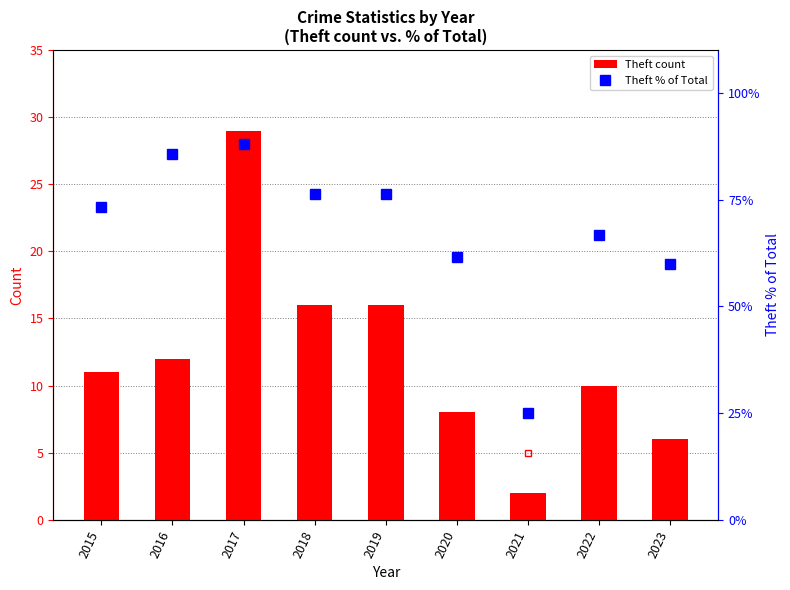

What is the difference between the highest and lowest values at 2015?

71.3